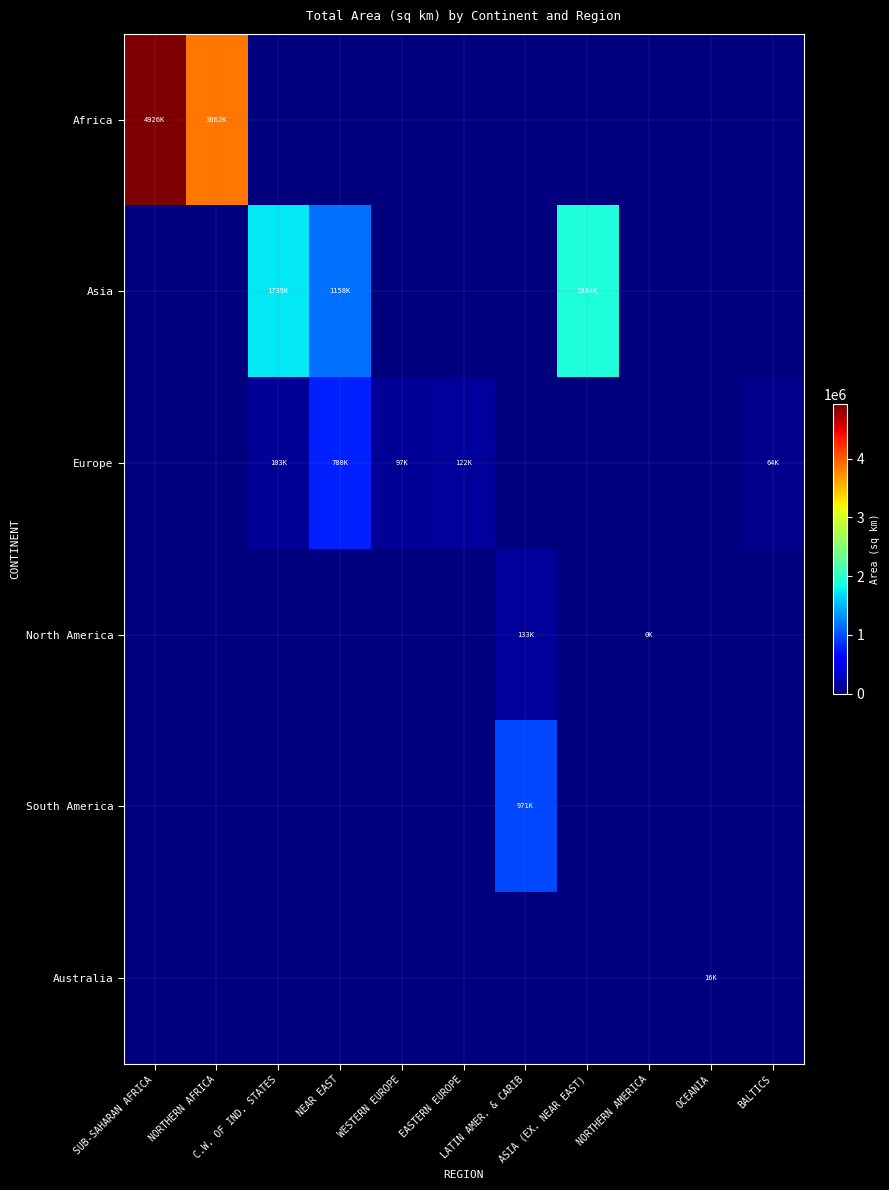

Reading left to right, list all the values displayed in this chart.

Africa: SUB-SAHARAN AFRICA=4926340	NORTHERN AFRICA=3862590	C.W. OF IND. STATES=0	NEAR EAST=0	WESTERN EUROPE=0	EASTERN EUROPE=0	LATIN AMER. & CARIB=0	ASIA (EX. NEAR EAST)=0	NORTHERN AMERICA=0	OCEANIA=0	BALTICS=0
Asia: SUB-SAHARAN AFRICA=0	NORTHERN AFRICA=0	C.W. OF IND. STATES=1739070	NEAR EAST=1158552	WESTERN EUROPE=0	EASTERN EUROPE=0	LATIN AMER. & CARIB=0	ASIA (EX. NEAR EAST)=1904764	NORTHERN AMERICA=0	OCEANIA=0	BALTICS=0
Europe: SUB-SAHARAN AFRICA=0	NORTHERN AFRICA=0	C.W. OF IND. STATES=103361	NEAR EAST=780580	WESTERN EUROPE=97043	EASTERN EUROPE=122758	LATIN AMER. & CARIB=0	ASIA (EX. NEAR EAST)=0	NORTHERN AMERICA=0	OCEANIA=0	BALTICS=64589
North America: SUB-SAHARAN AFRICA=0	NORTHERN AFRICA=0	C.W. OF IND. STATES=0	NEAR EAST=0	WESTERN EUROPE=0	EASTERN EUROPE=0	LATIN AMER. & CARIB=133363	ASIA (EX. NEAR EAST)=0	NORTHERN AMERICA=53	OCEANIA=0	BALTICS=0
South America: SUB-SAHARAN AFRICA=0	NORTHERN AFRICA=0	C.W. OF IND. STATES=0	NEAR EAST=0	WESTERN EUROPE=0	EASTERN EUROPE=0	LATIN AMER. & CARIB=971920	ASIA (EX. NEAR EAST)=0	NORTHERN AMERICA=0	OCEANIA=0	BALTICS=0
Australia: SUB-SAHARAN AFRICA=0	NORTHERN AFRICA=0	C.W. OF IND. STATES=0	NEAR EAST=0	WESTERN EUROPE=0	EASTERN EUROPE=0	LATIN AMER. & CARIB=0	ASIA (EX. NEAR EAST)=0	NORTHERN AMERICA=0	OCEANIA=16007	BALTICS=0